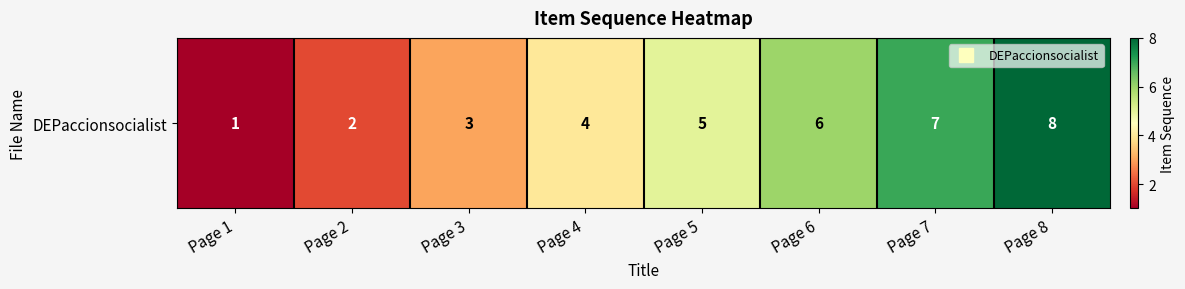

Reading left to right, what are all the values shown in this chart?

1	2	3	4	5	6	7	8